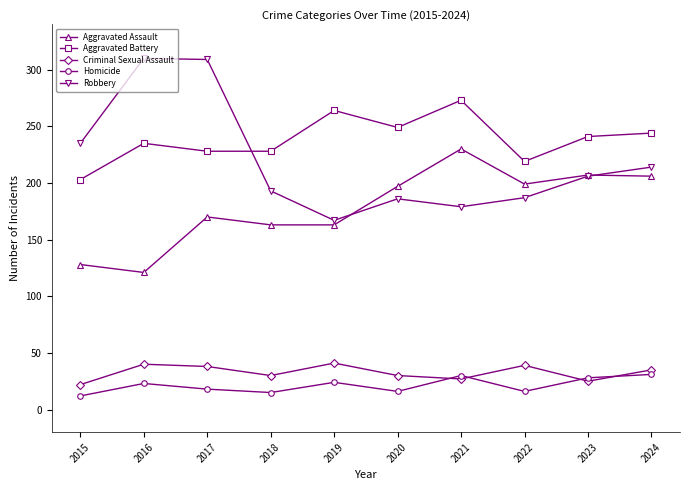

Which category has the lowest value in the Aggravated Battery series?

2015